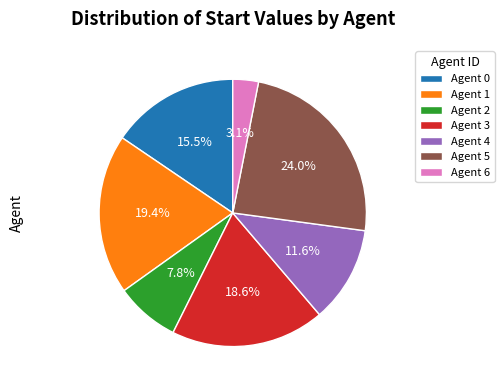

To the nearest percent, what is the difference between the largest and smallest slice percentages?

21%